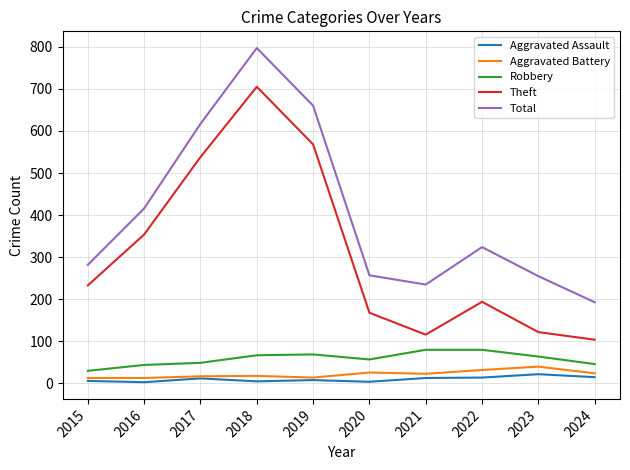

Count the number of categories in the chart.

10